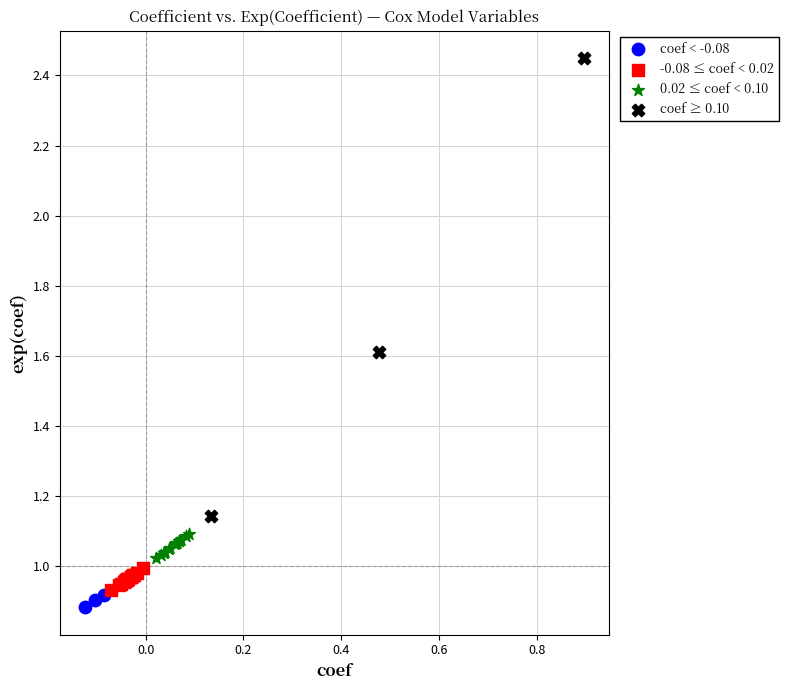

What are all the series names shown in the legend?

coef < -0.08, -0.08 ≤ coef < 0.02, 0.02 ≤ coef < 0.10, coef ≥ 0.10